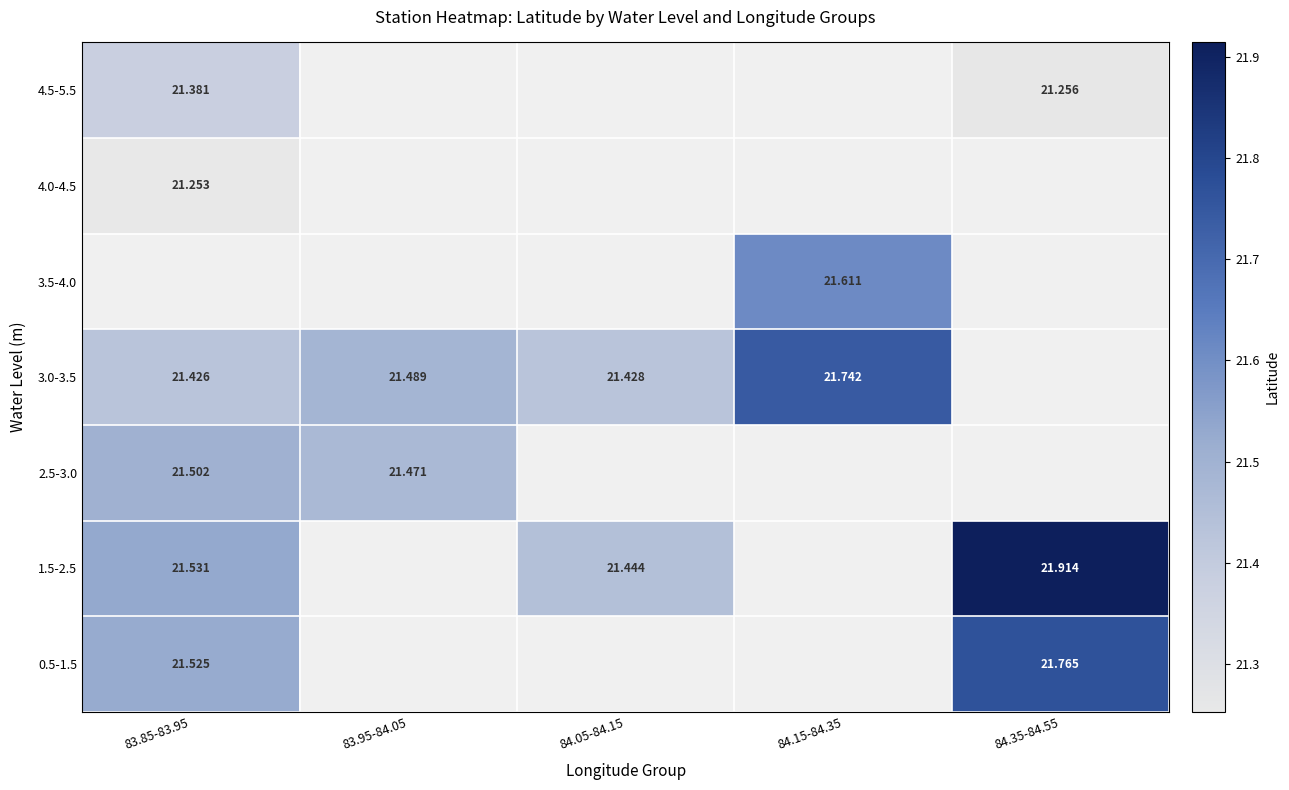

What is the minimum value for 2.5-3.0?

21.5